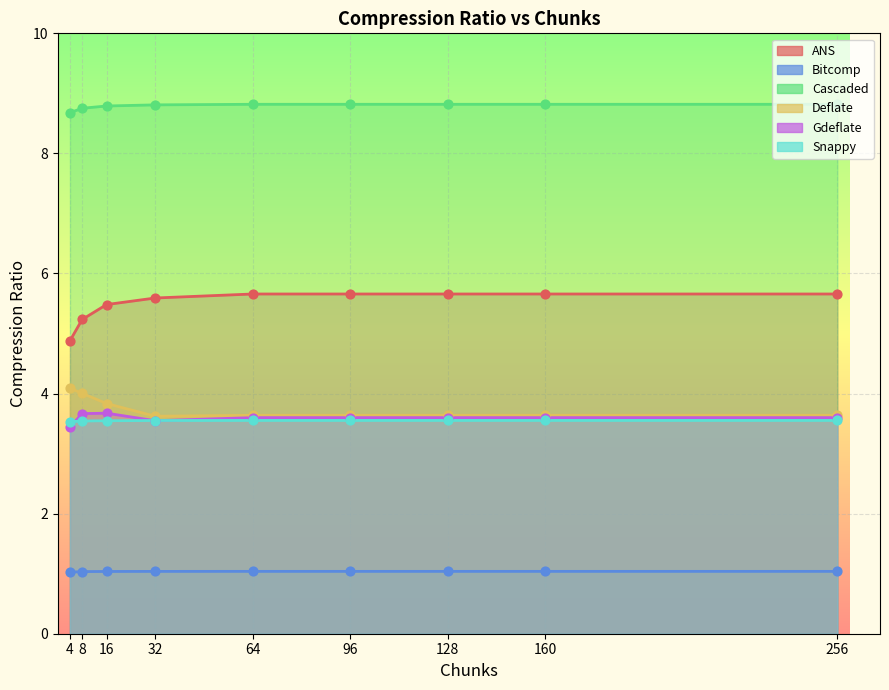

At how many categories does at least one series exceed 3?

9